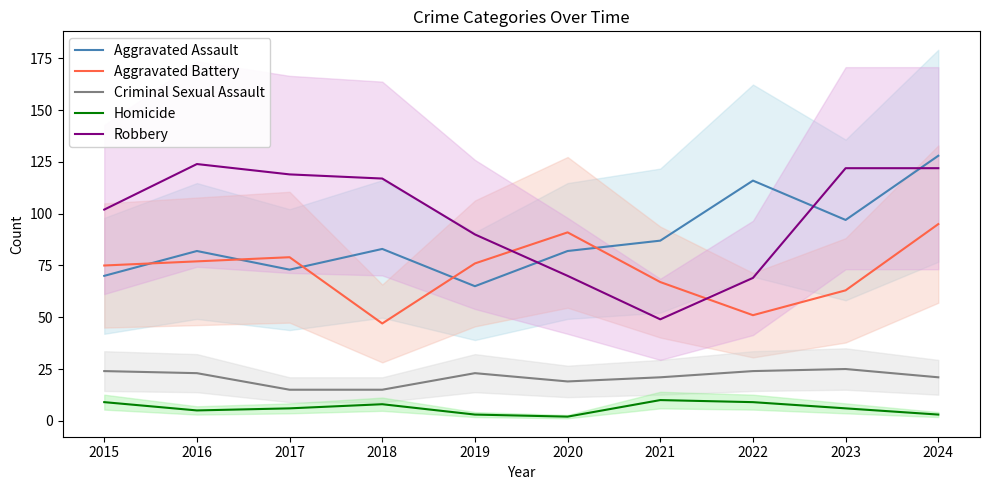

The value of Aggravated Assault at 2022 is 58. True or false?

False